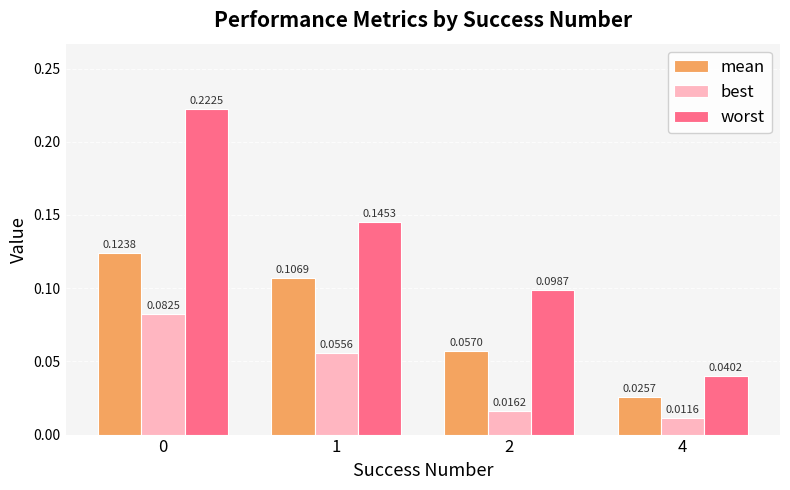

Which series has the largest range (max minus min)?

worst